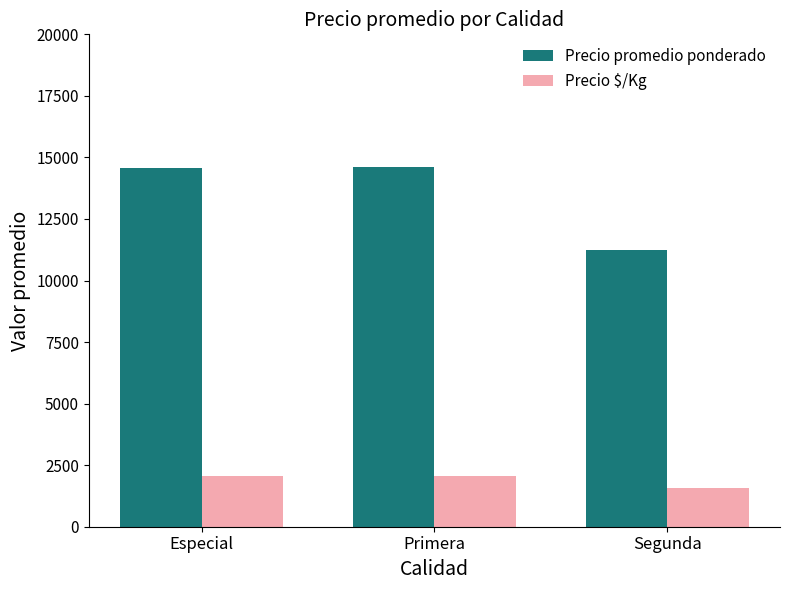

How many data points does each series have?

3